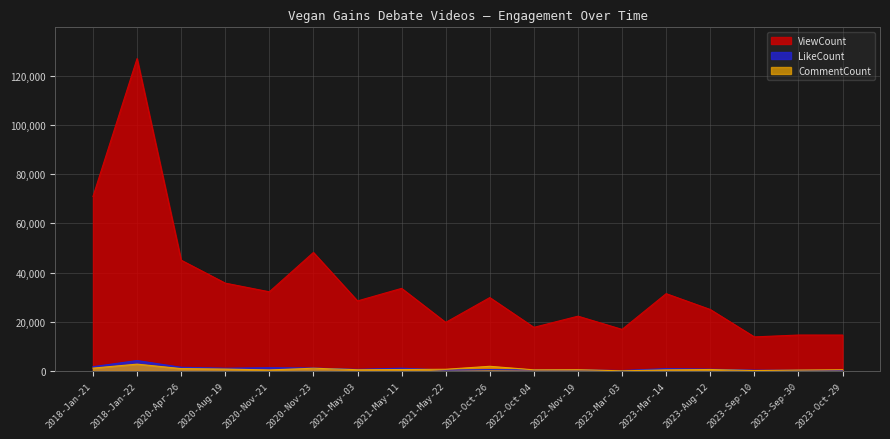

How many intersections are there between CommentCount and LikeCount?

3